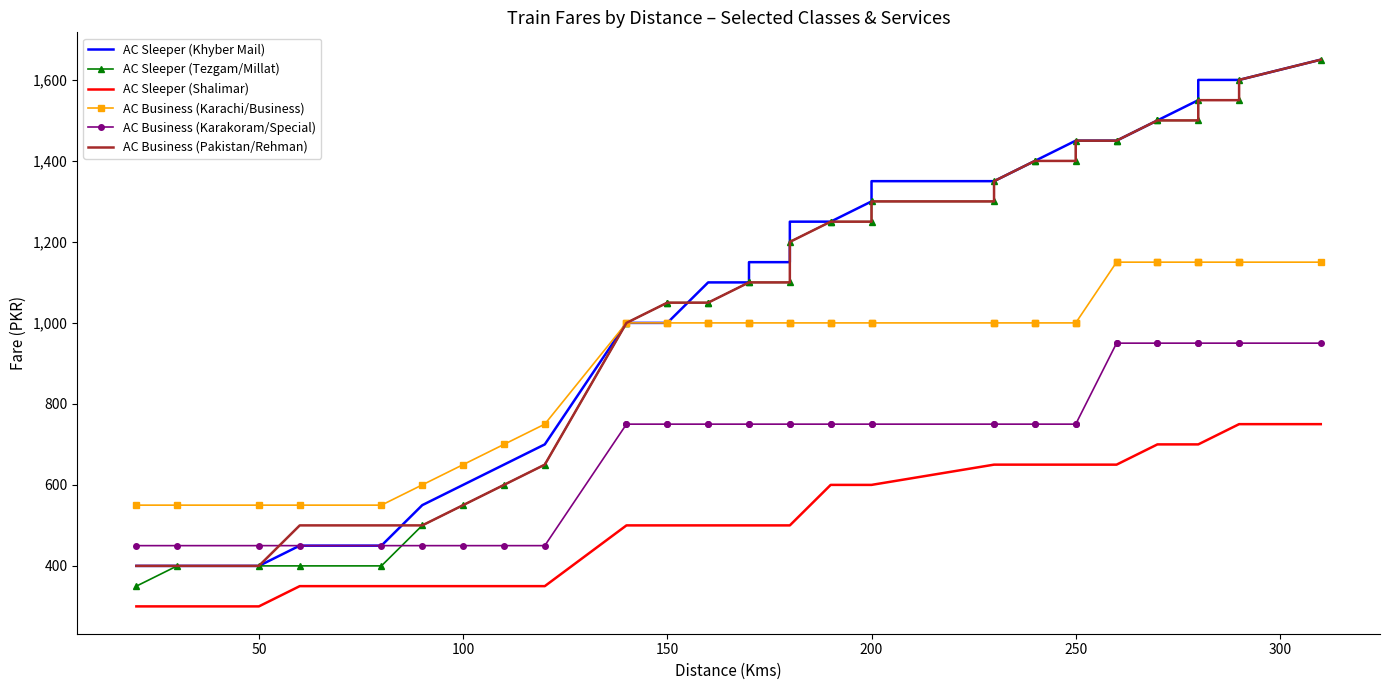

What is the average value of the AC Business (Pakistan/Rehman) series?

1113